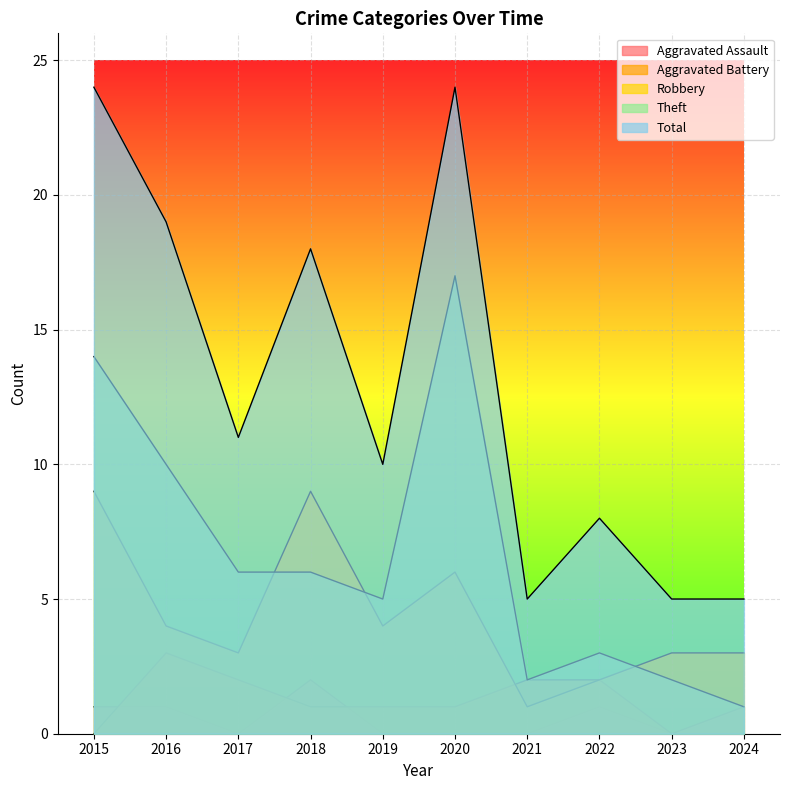

Between 2019 and 2023, which is larger?

2019